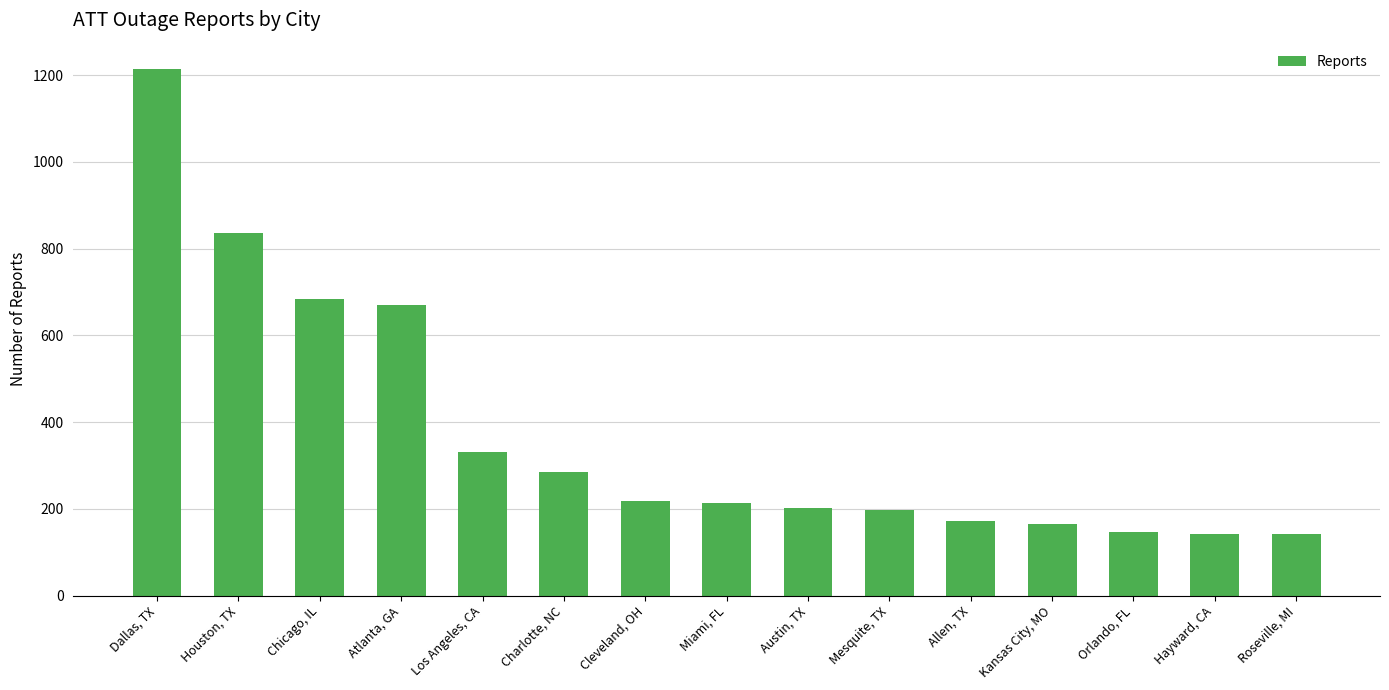

How many series are shown in this chart?

1